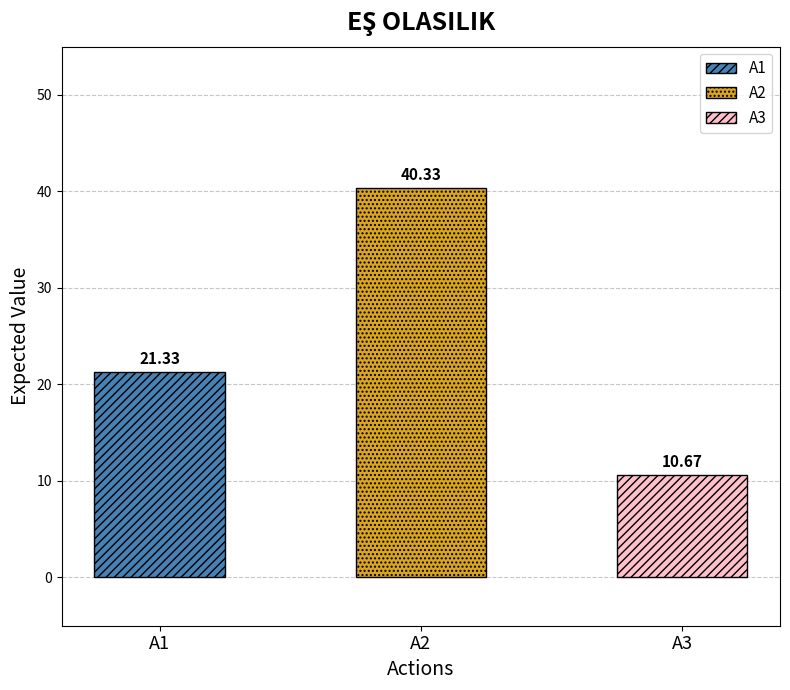

List the labels in order of value, largest first.

A2, A1, A3